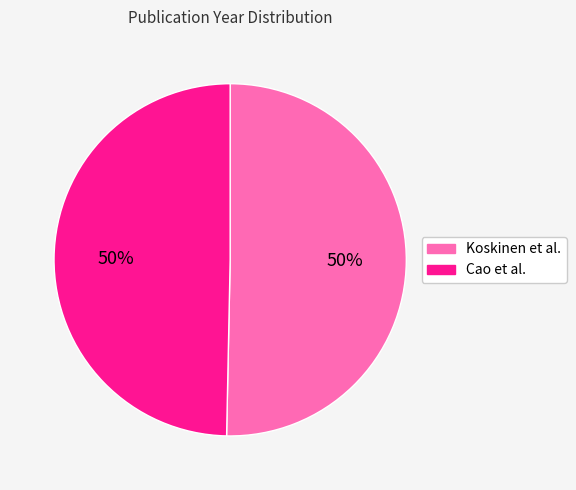

What percentage is the Cao et al. slice, to the nearest percent?

50%